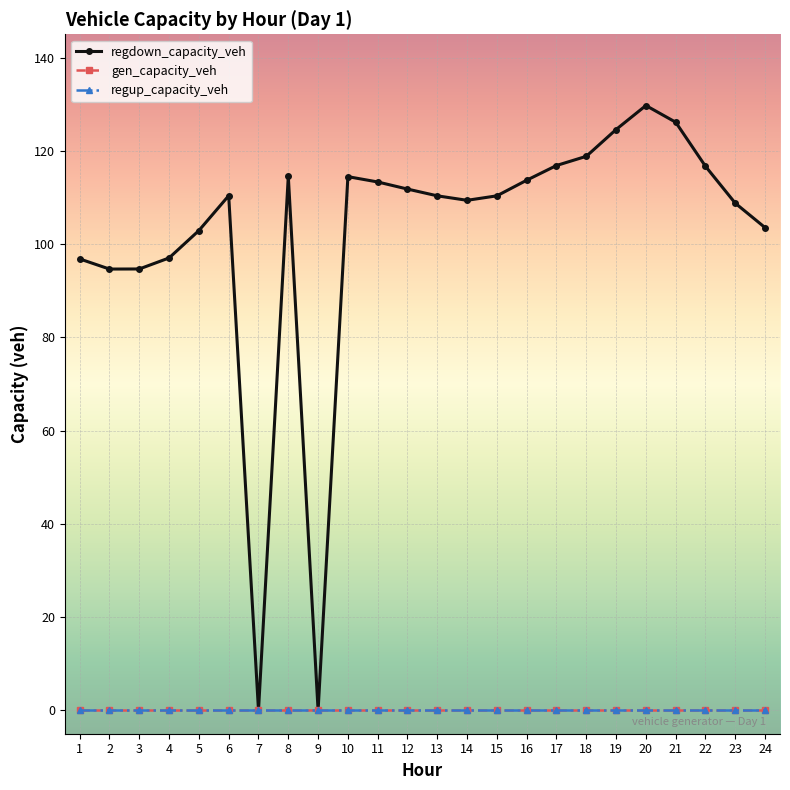

Is the value of gen_capacity_veh at 2 greater than the value of regup_capacity_veh at 5?

No